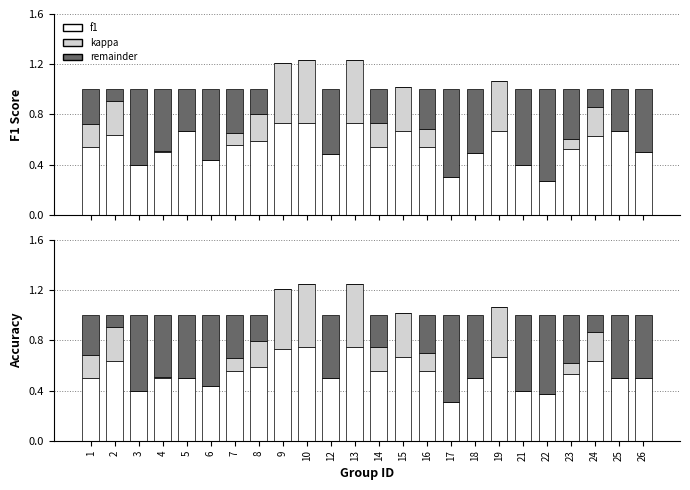

Is the value of accuracy at 5 greater than the value of remainder at 26?

No